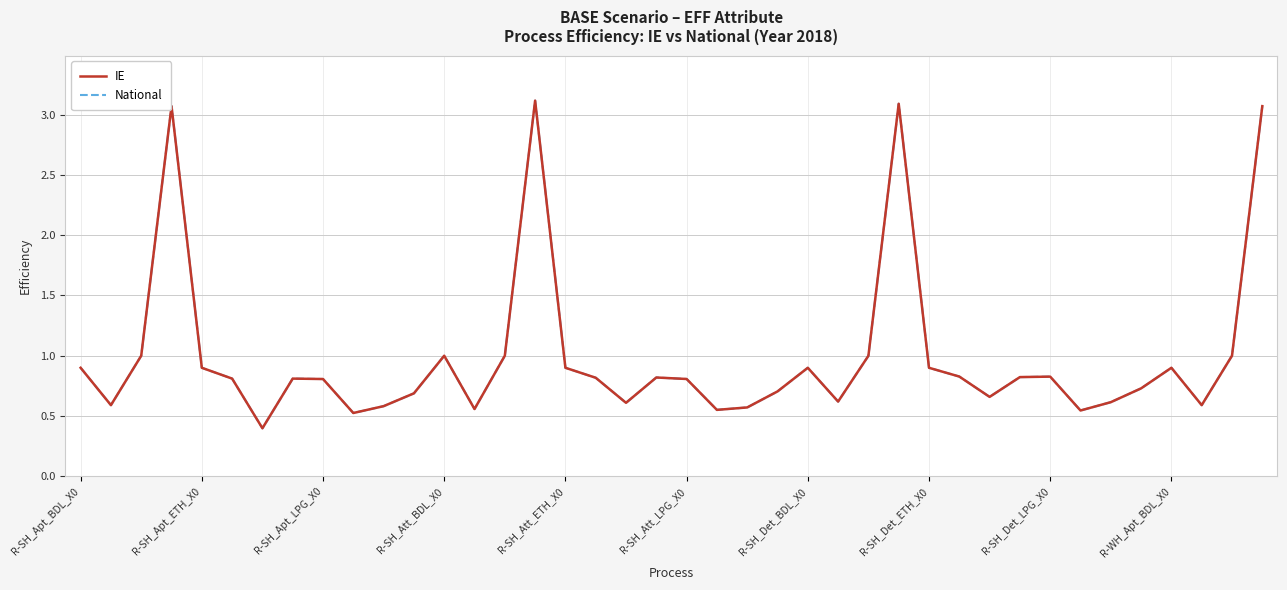

True or false: National has a value of 1.8 at R-SH_Att_BDL_X0.

False